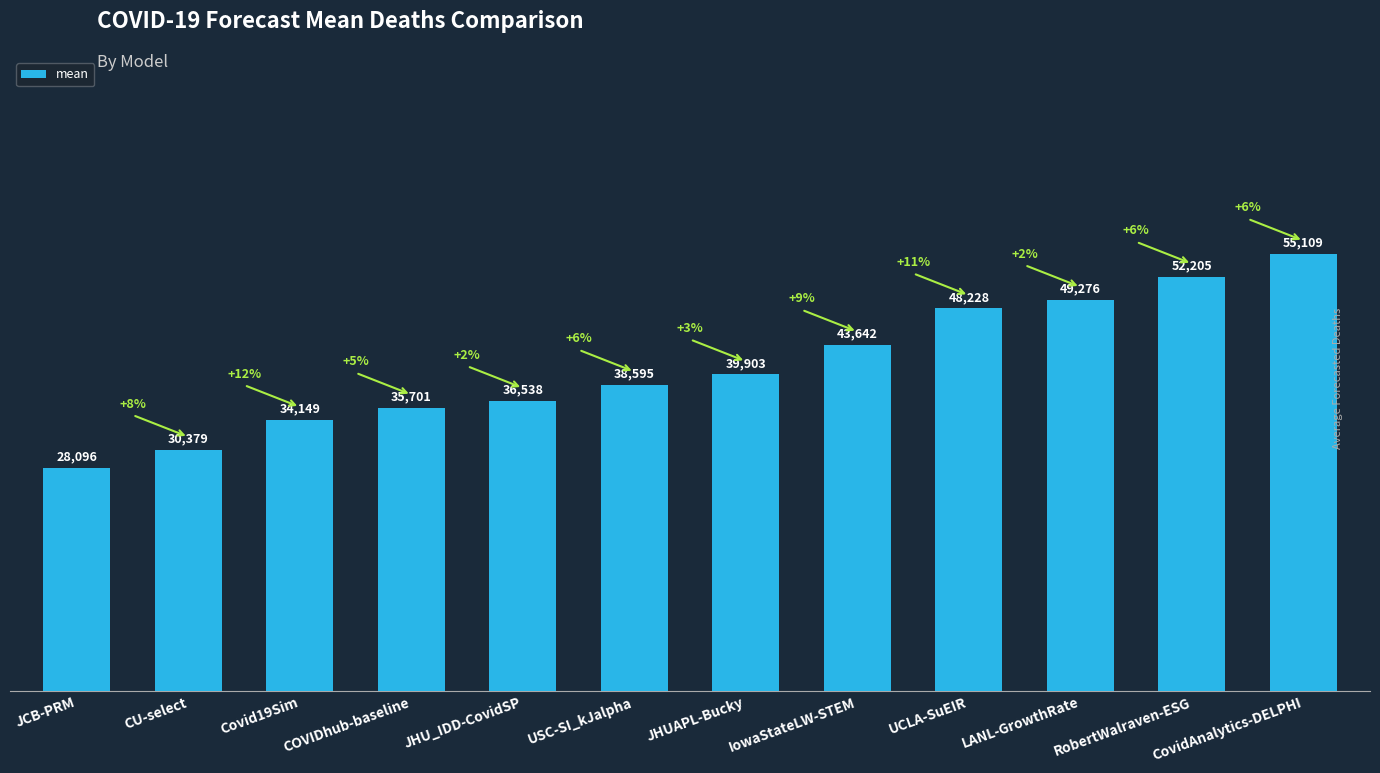

The value at CovidAnalytics-DELPHI is 55108.8. True or false?

True